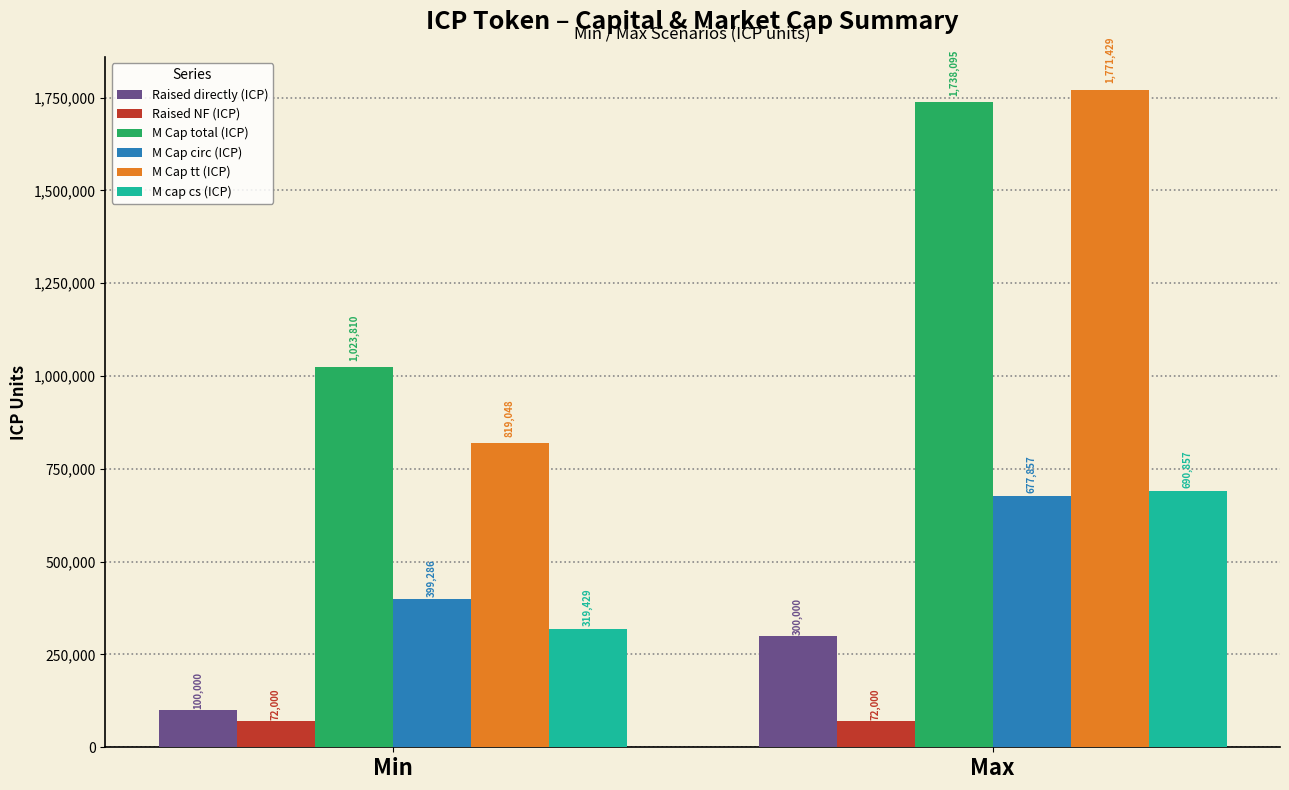

At Min, list the series in order from smallest to largest.

Raised NF (ICP), Raised directly (ICP), M cap cs (ICP), M Cap circ (ICP), M Cap tt (ICP), M Cap total (ICP)